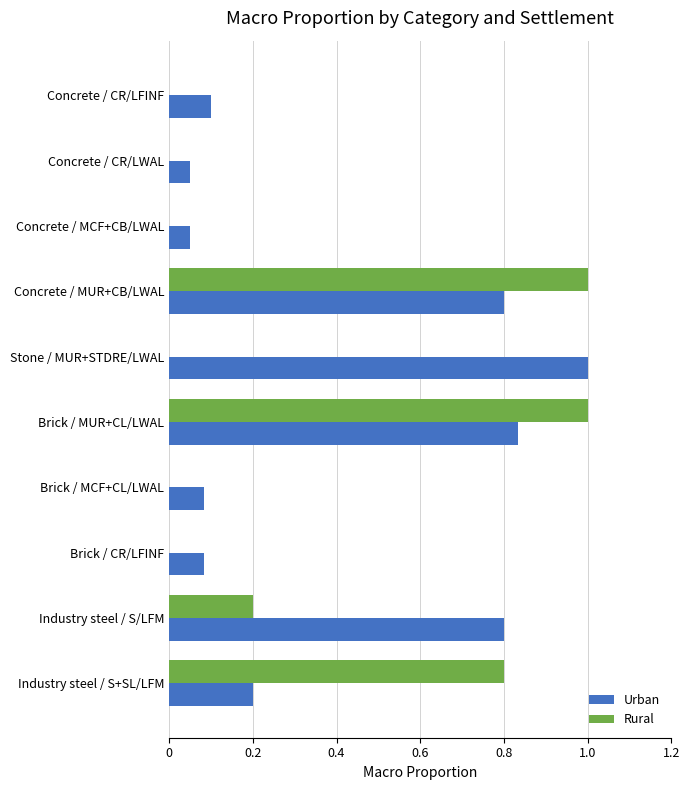

The Rural series shows 0.5 at Concrete / MUR+CB/LWAL. True or false?

False